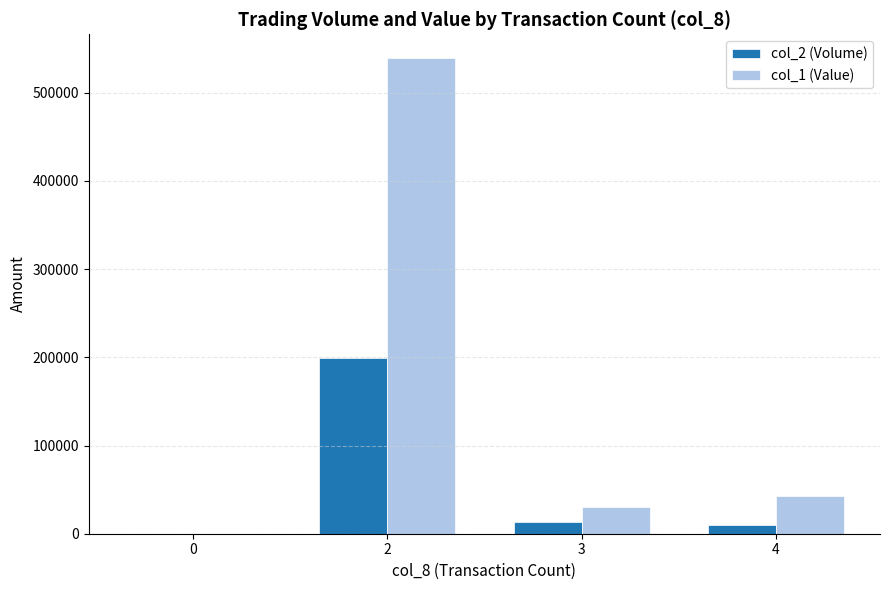

Does the chart contain stacked bars?

No